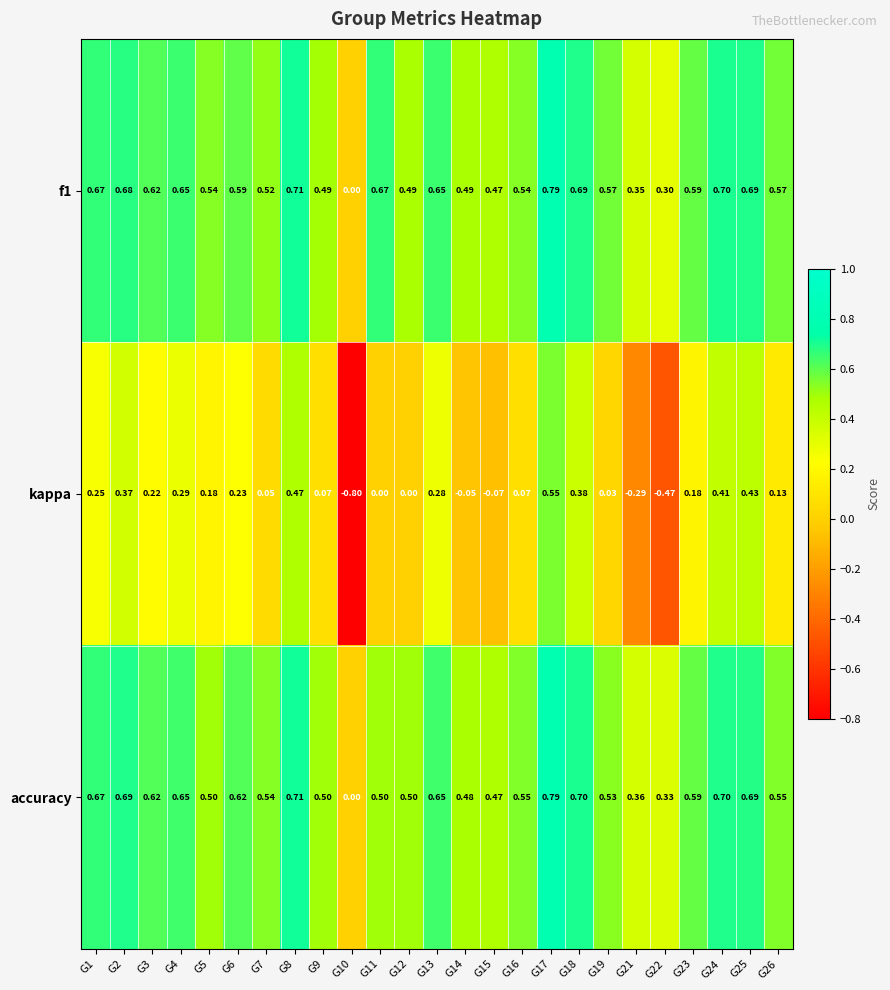

Which series has the widest spread of values?

kappa